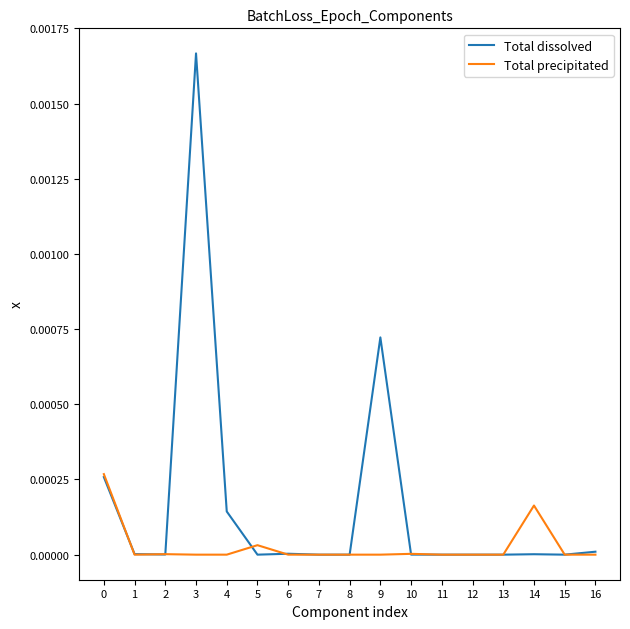

Which series has the largest range (max minus min)?

Total dissolved